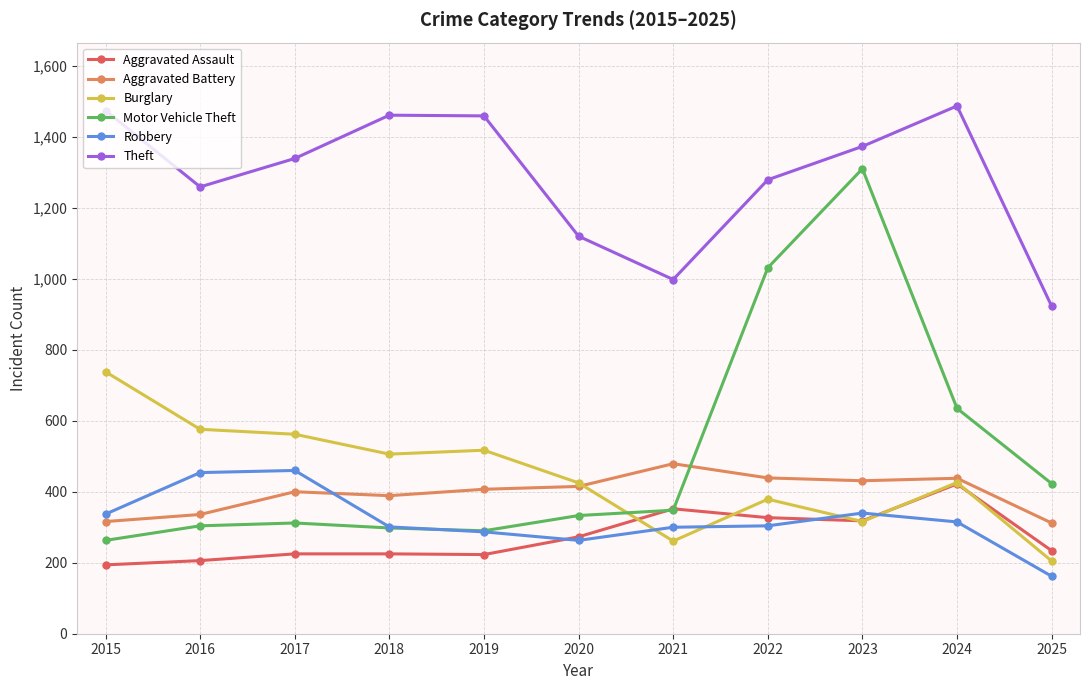

Does the chart have visible grid lines?

Yes